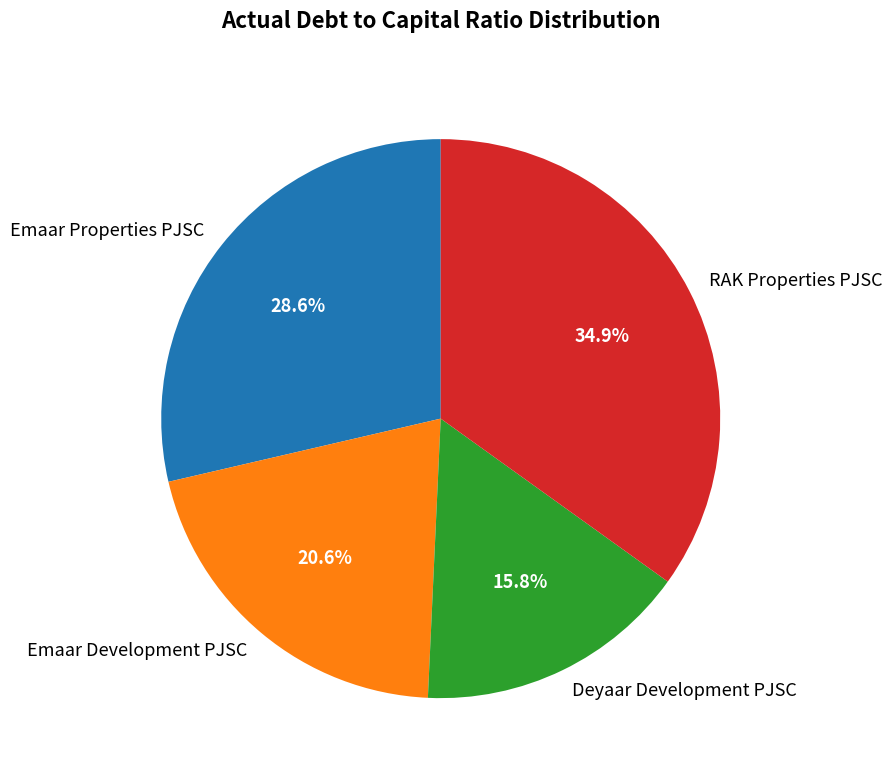

What portion of the pie excludes Emaar Properties PJSC?

71.4%